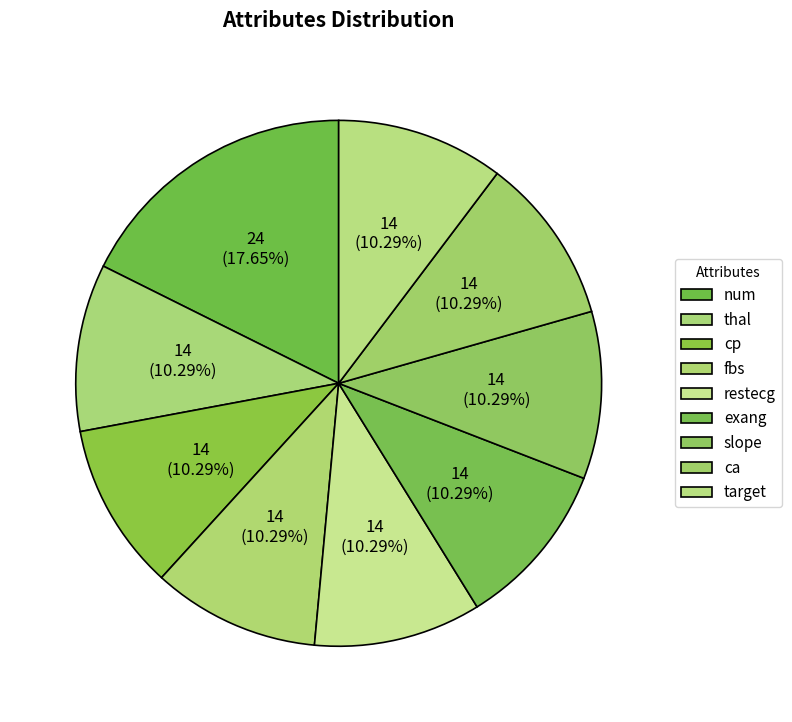

The thal slice represents 23% of the pie. True or false?

False